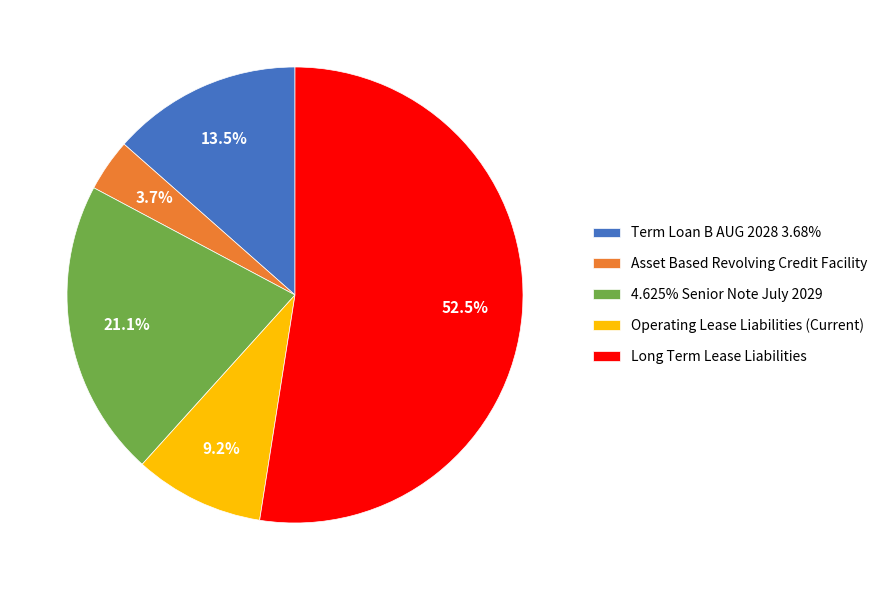

What percentage is NOT represented by Asset Based Revolving Credit Facility?

96.3%